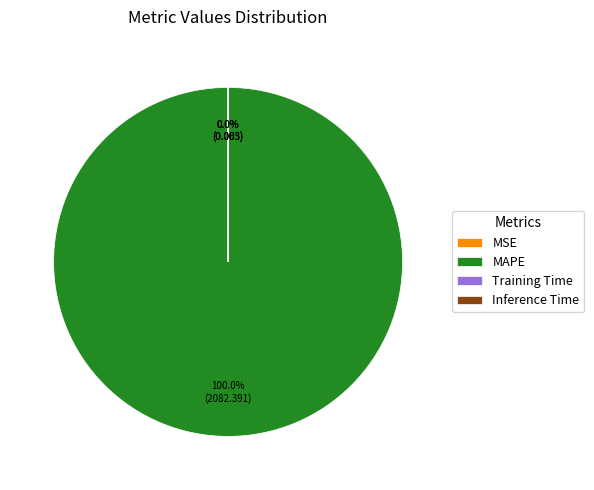

To the nearest percent, what is the combined percentage of MAPE and Training Time?

100%